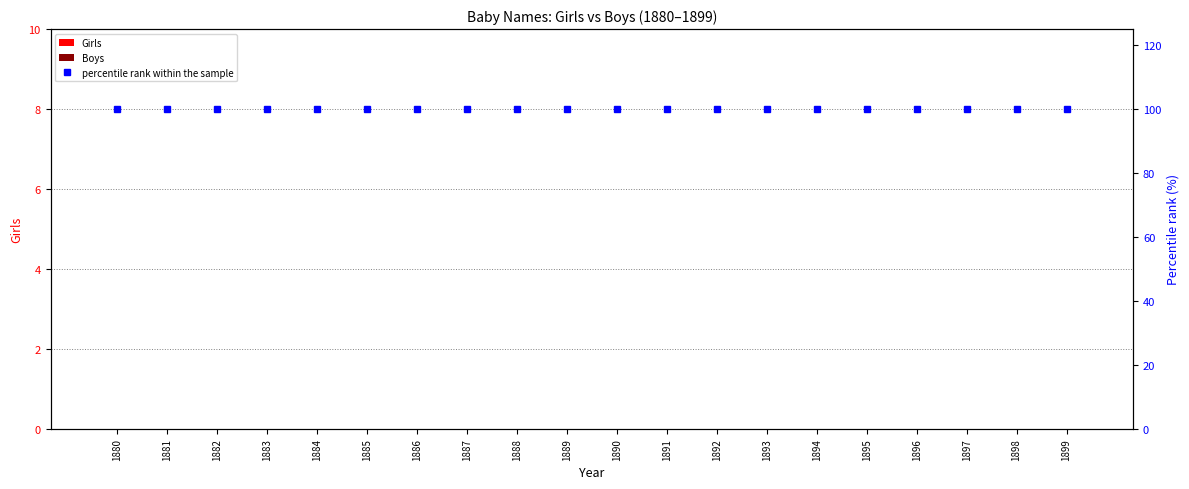

Is the value of percentile rank within the sample at 1883 greater than the value of Boys at 1889?

Yes